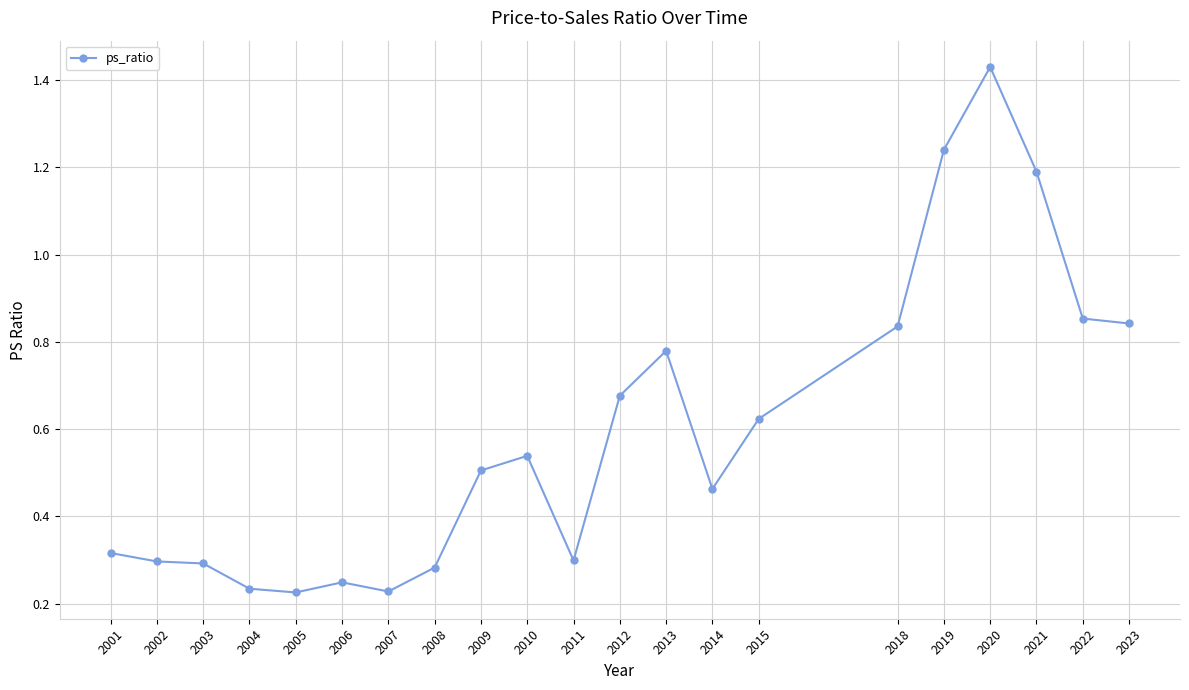

Between 2019 and 2015, which is larger?

2019